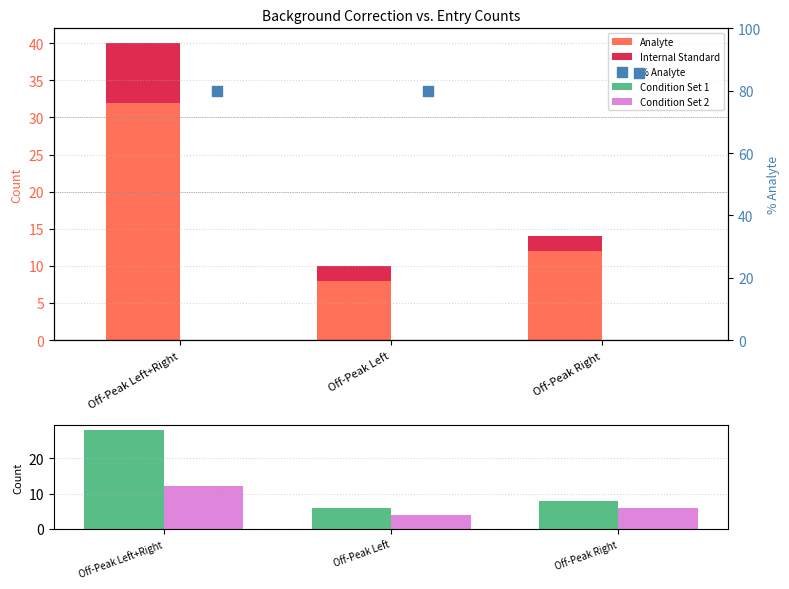

Which series contains the lowest Y value?

Internal Standard